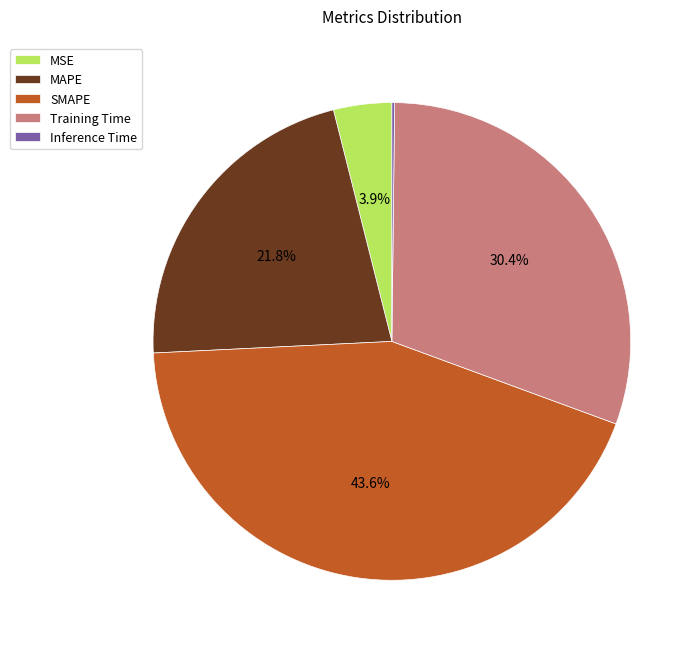

How much of the chart is everything except SMAPE?

56.4%